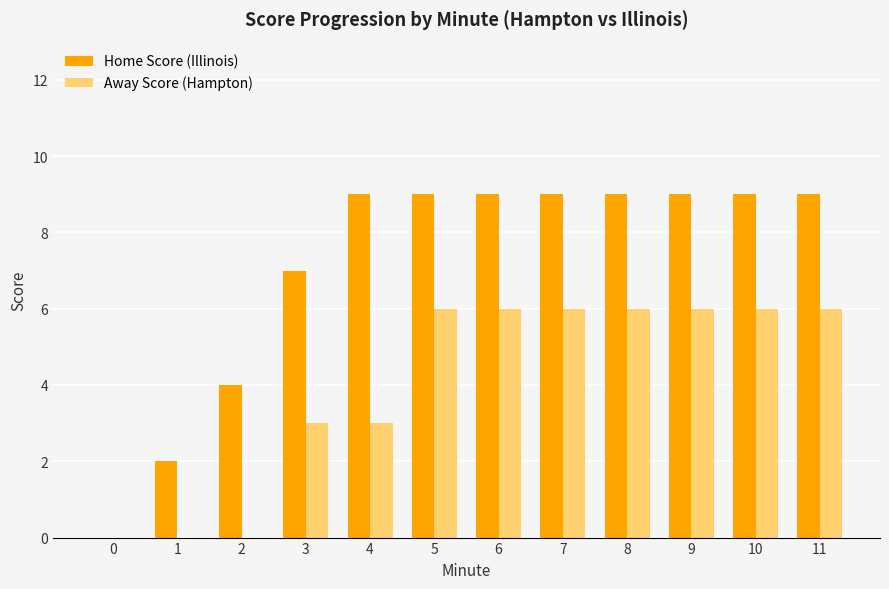

What is the sum of the Away Score (Hampton) values at 10 and 1?

6